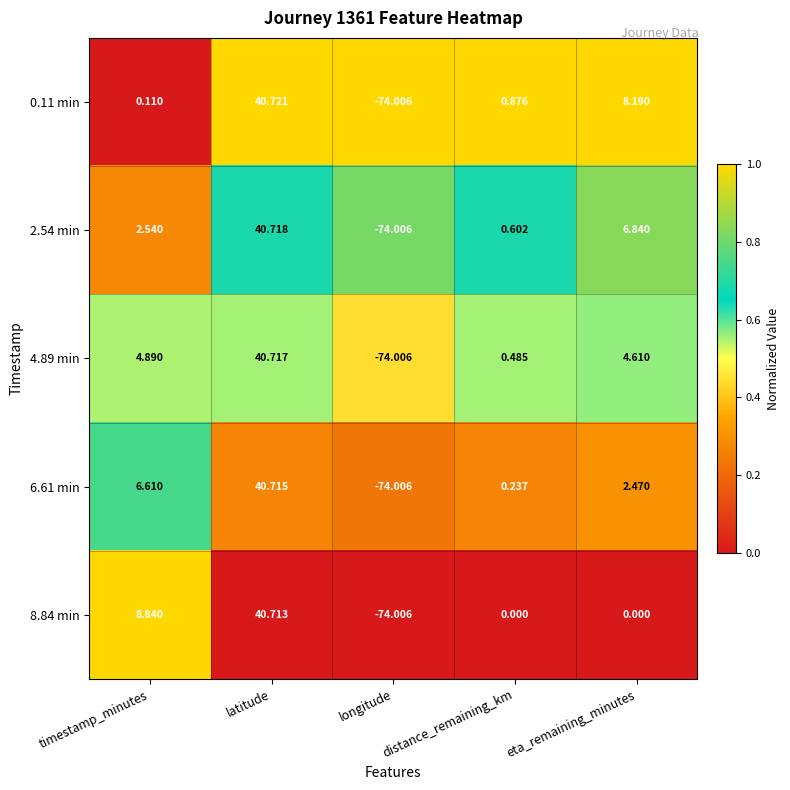

What is the total value across all series at eta_remaining_minutes?

22.1